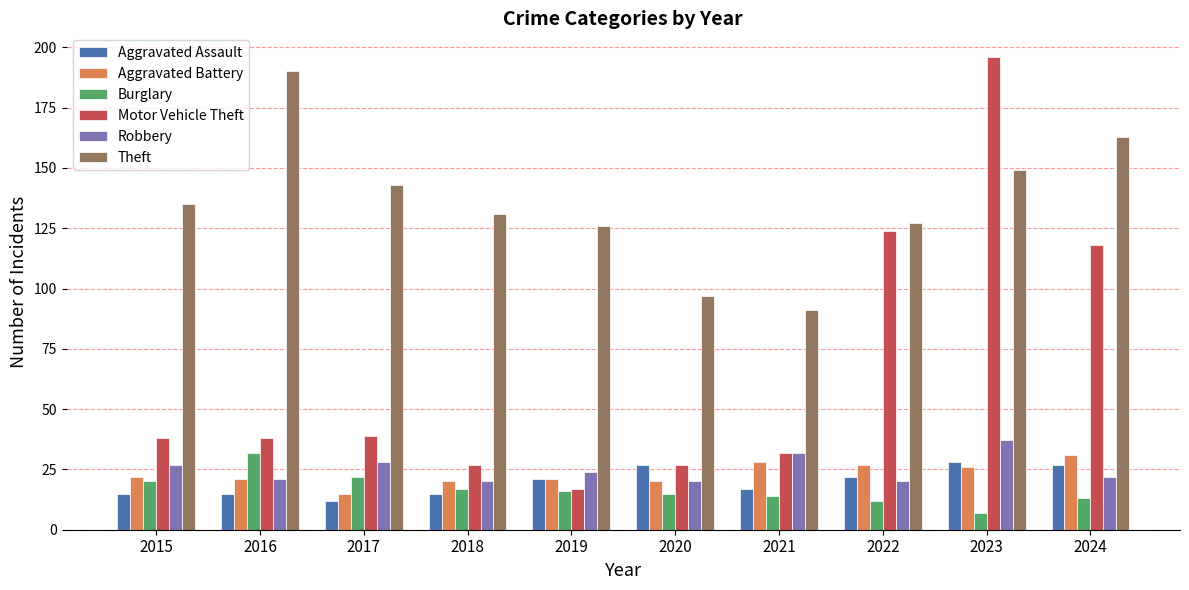

What value does the Theft series have at 2020?

97